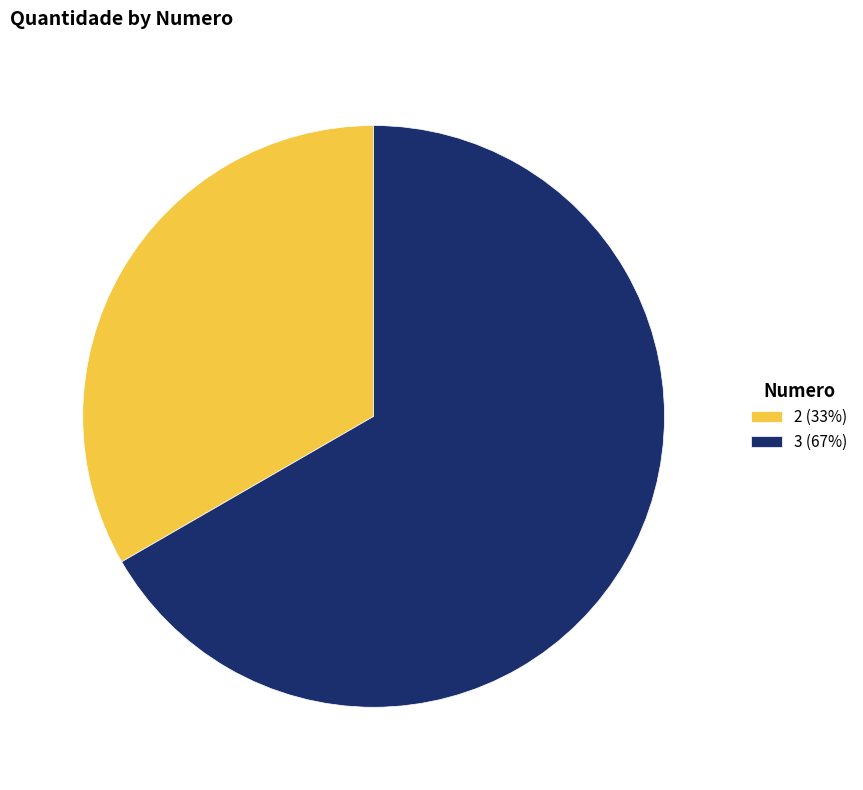

The 2 (33%) slice represents 42% of the pie. True or false?

False